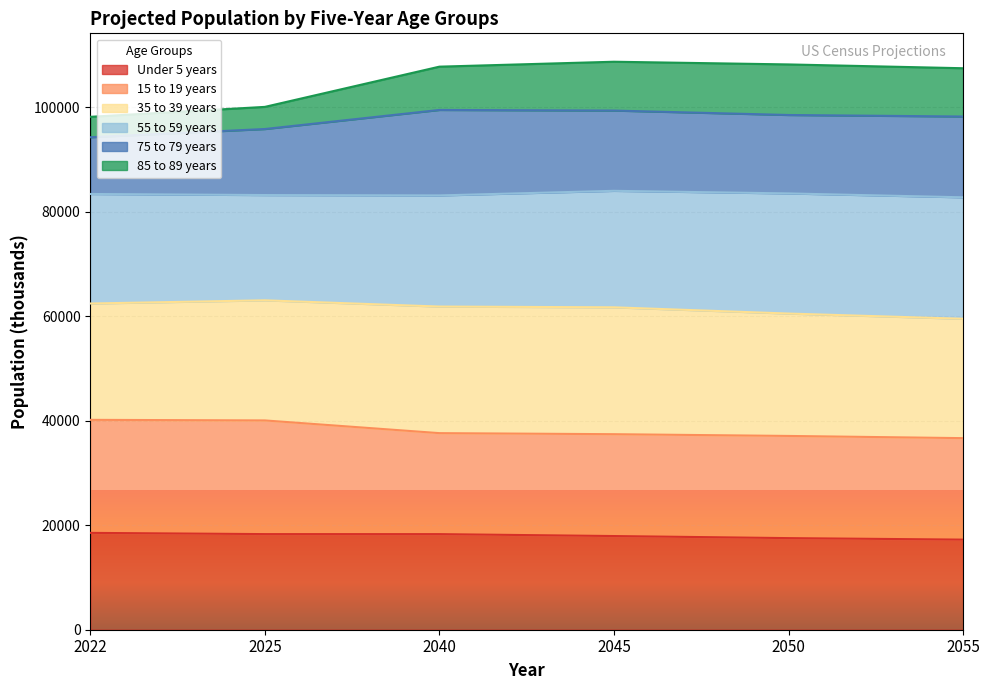

What is the total value across all series at 2040?

107780